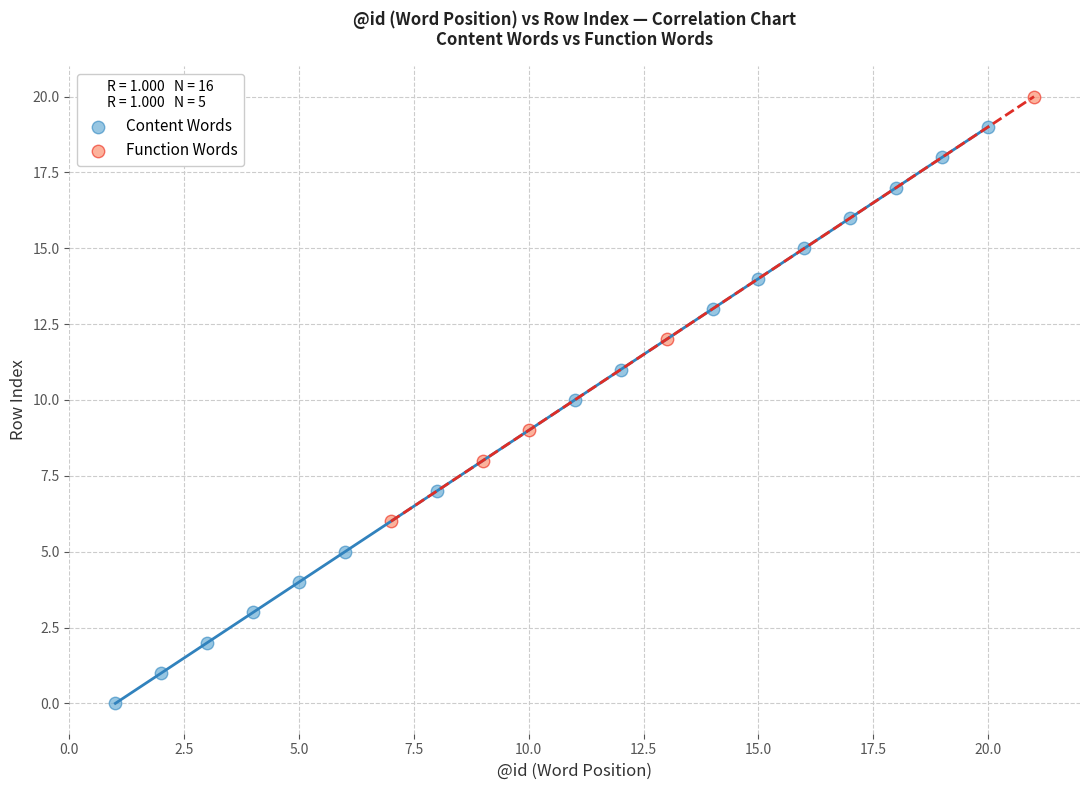

Which series contains the highest Y value?

Function Words